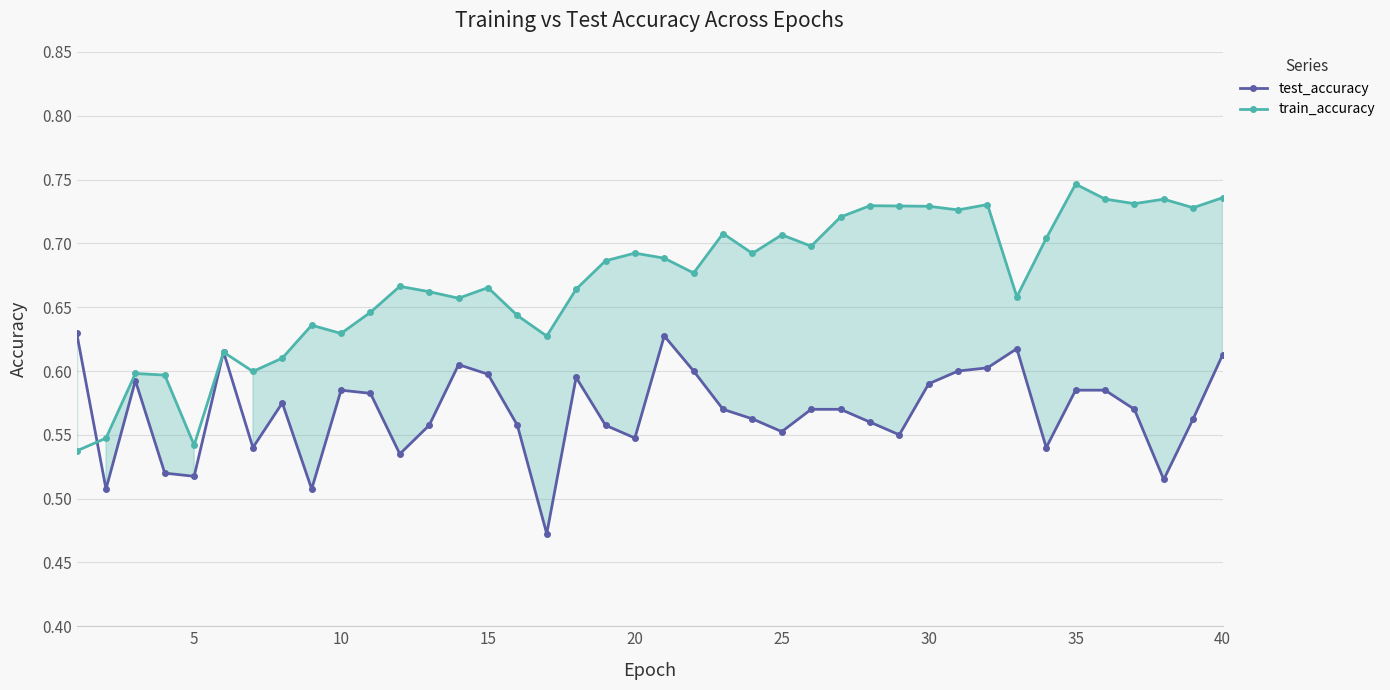

Which series has the largest range (max minus min)?

train_accuracy